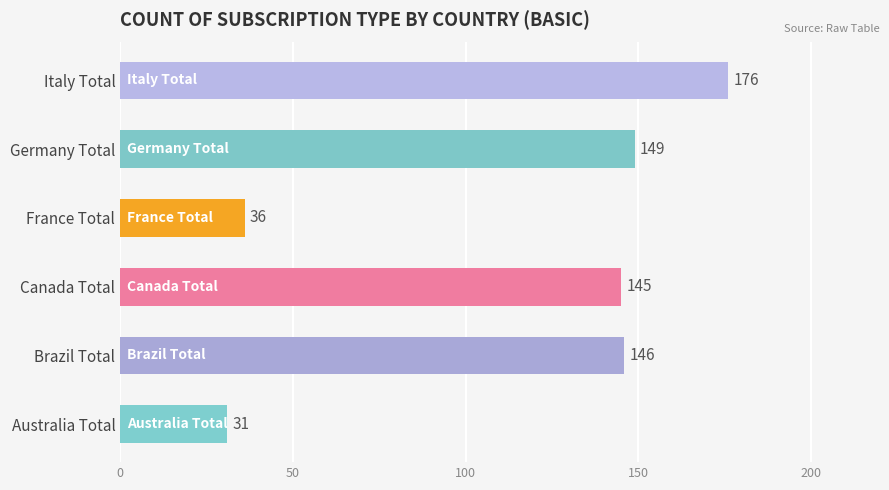

Approximately how many times larger is the value at Italy Total compared to Australia Total?

5.7